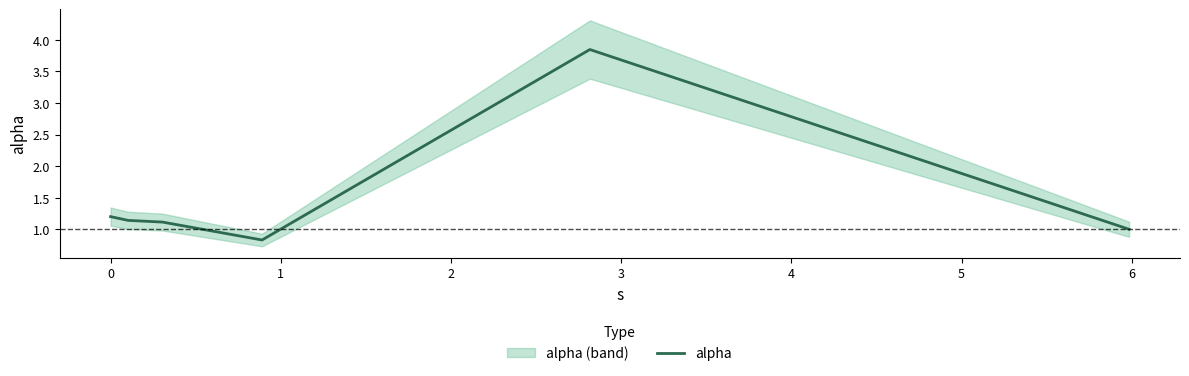

Is it true that the value at 2 is 0.3?

False